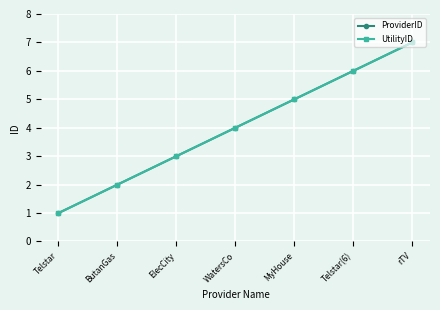

What is the difference between the maximum and minimum values in the ProviderID series?

6